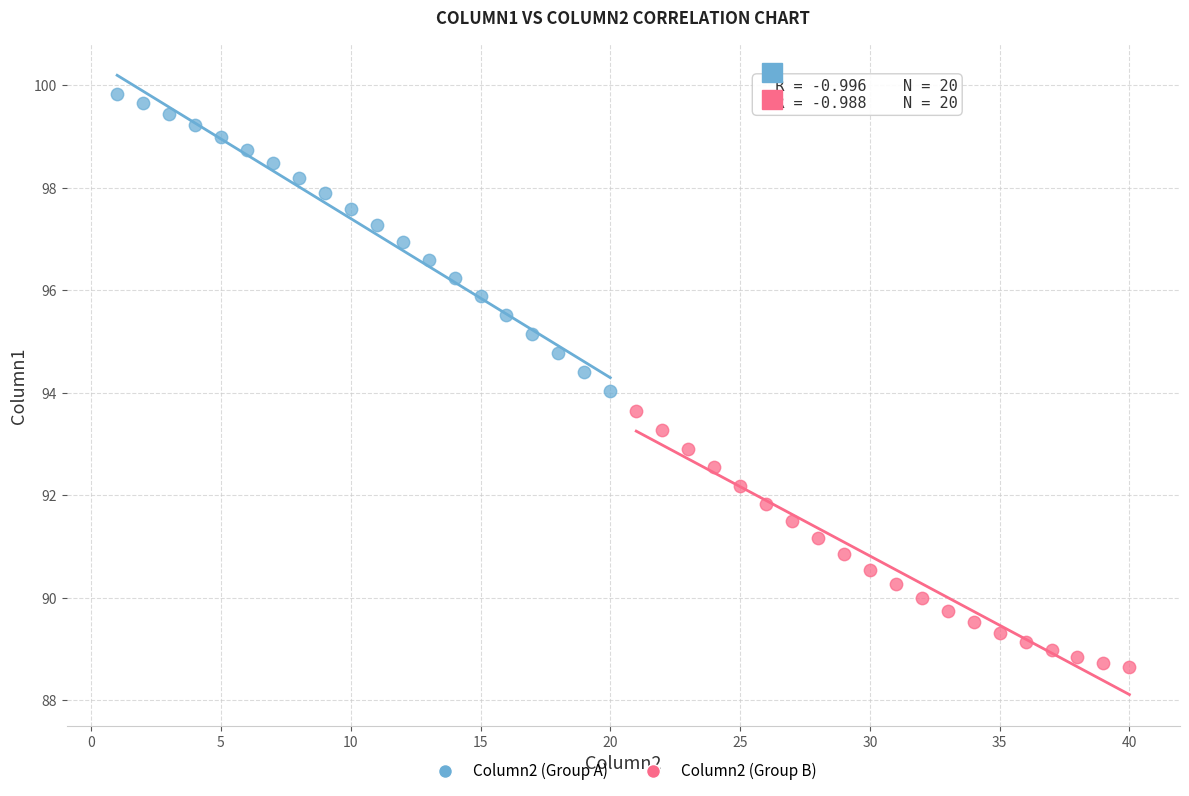

Which series contains the lowest Y value?

Column2 (Group B)